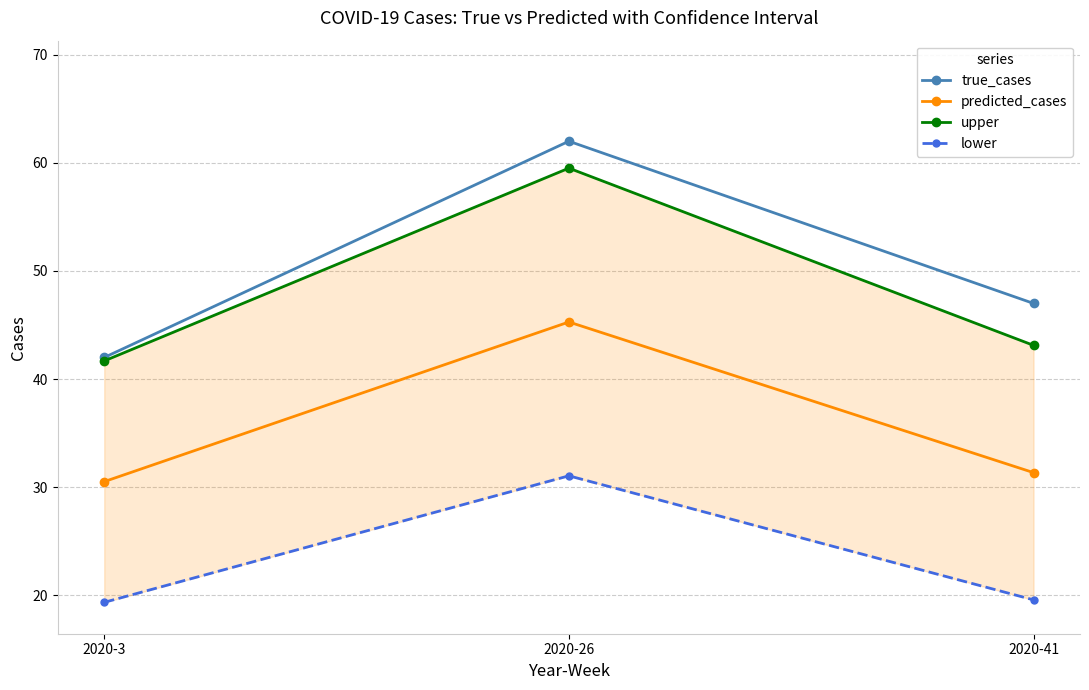

How many lines are shown in the chart?

4